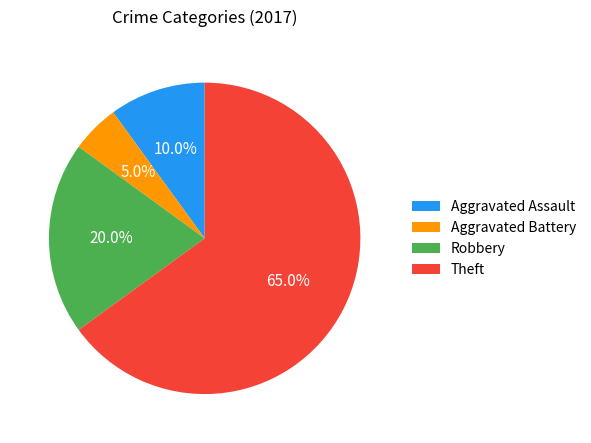

What percentage do Aggravated Assault and Theft together represent?

75.0%